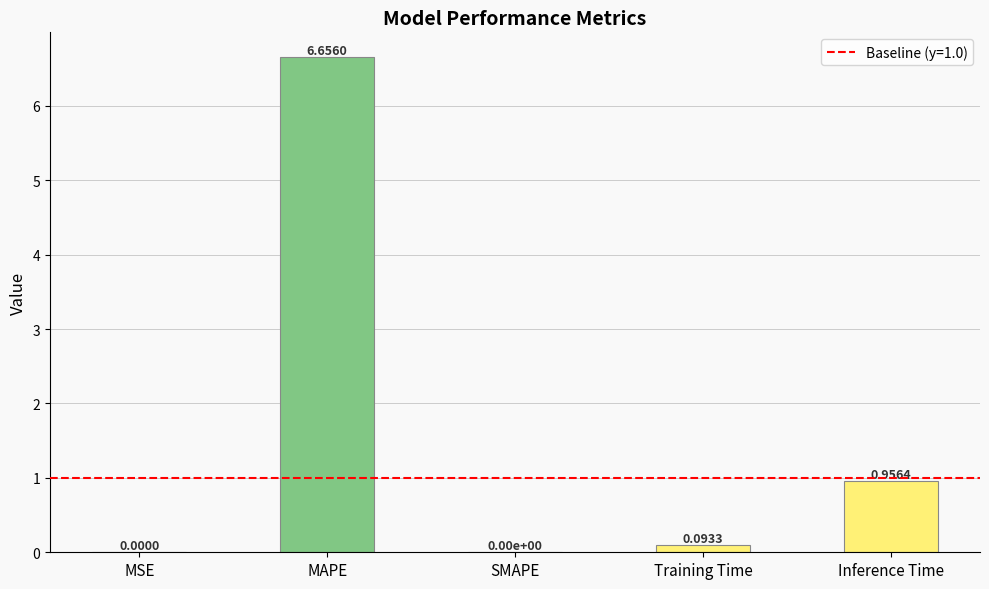

What is the sum of all values?

7.7